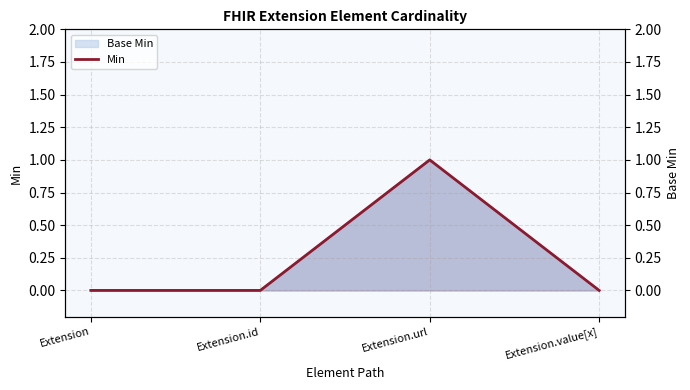

Reading left to right, transcribe all the data shown in this chart.

Extension=0	Extension.id=0	Extension.url=1	Extension.value[x]=0